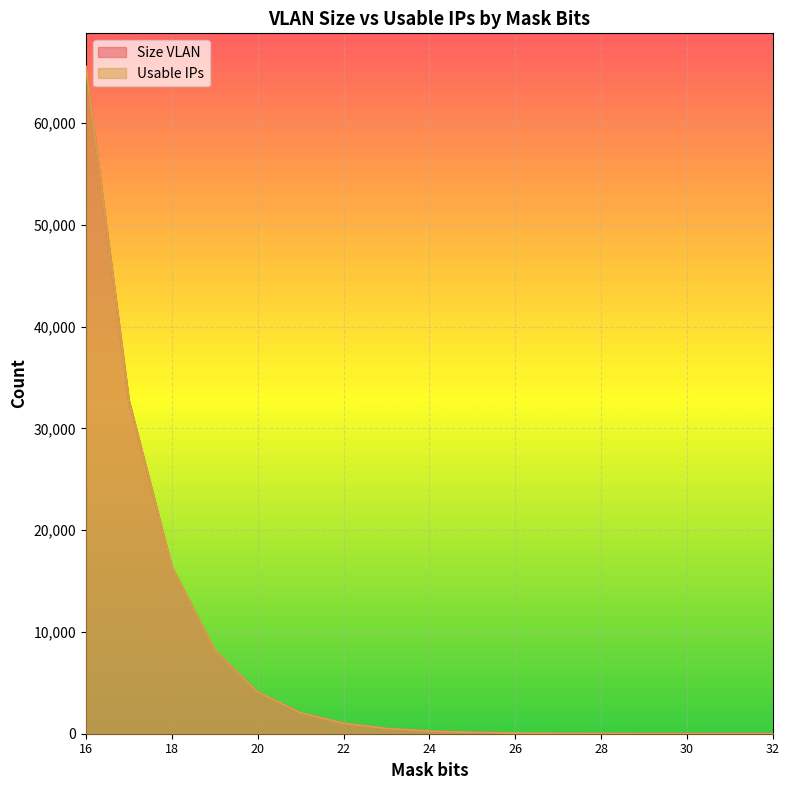

What are all the series names shown in the legend?

Size VLAN, Usable IPs